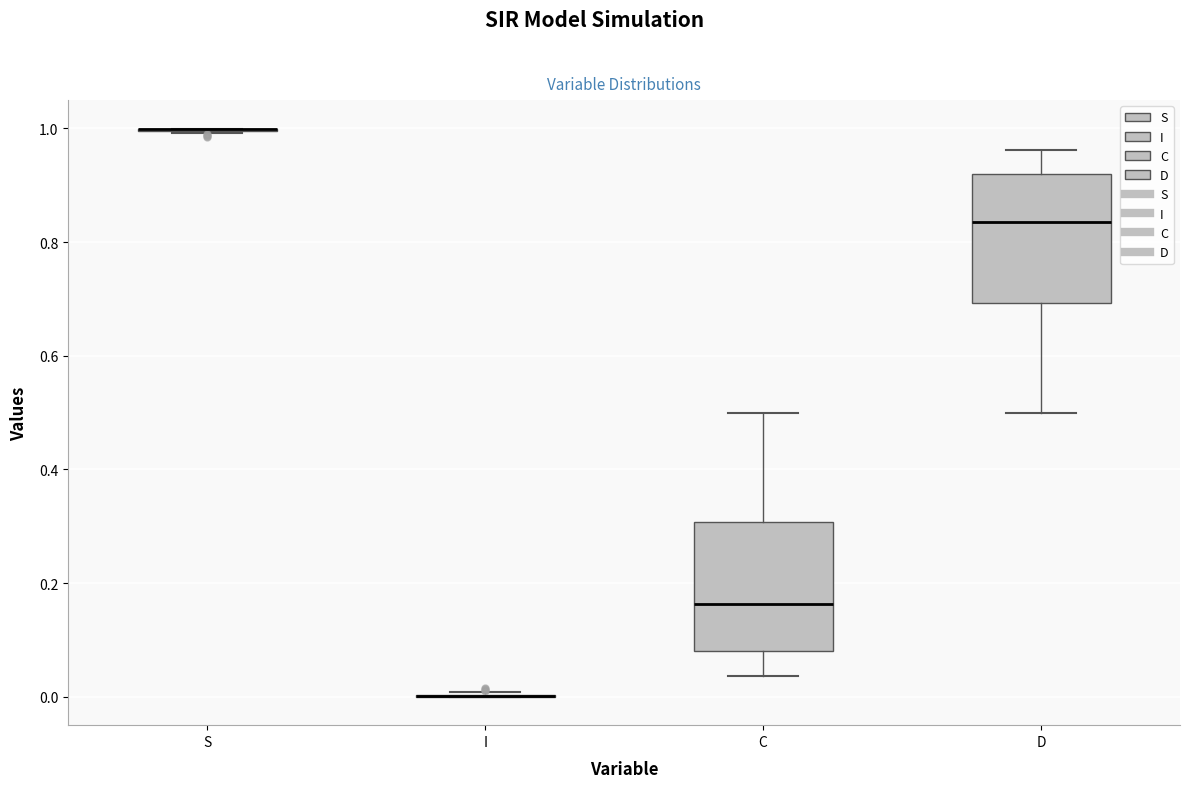

Reading left to right, read every box against the y-axis: the position of its median line, the range the box covers, and the ends of its whiskers. The values are not printed on the chart, so give them approximately, as read against the axis.

S: box collapsed to a line at 1.00, whiskers 1.00 to 1.00
I: box collapsed to a line at 0.00, whiskers 0.00 to 0.00
C: median 0.16, box 0.08 to 0.30, whiskers 0.04 to 0.50
D: median 0.84, box 0.70 to 0.92, whiskers 0.50 to 0.96